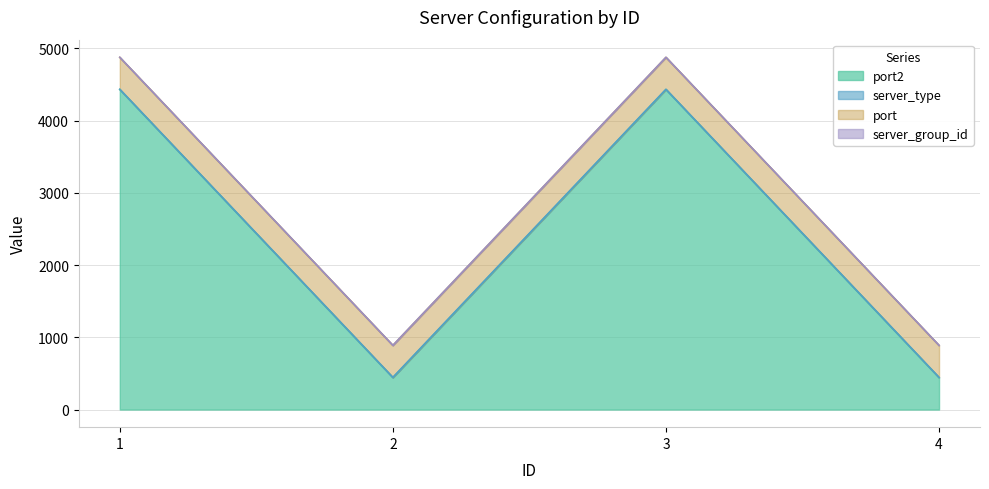

The value of server_type at 2 is 445. True or false?

True